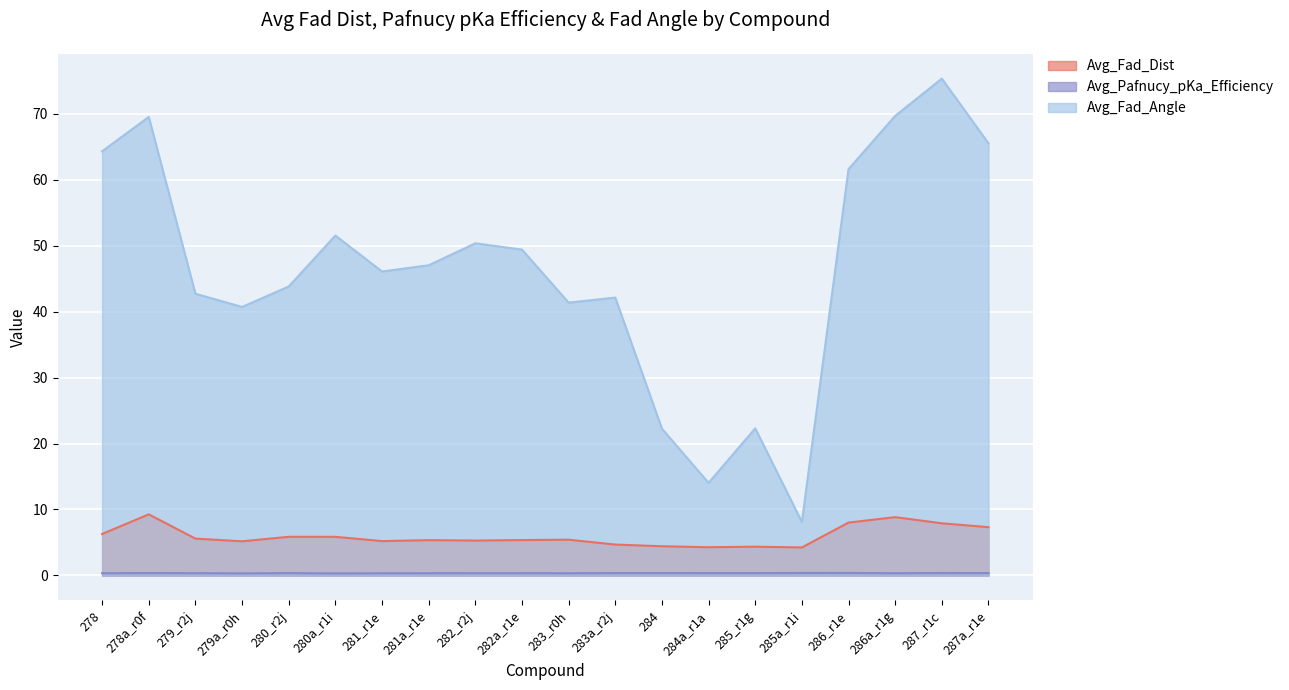

Between 286_r1e and 287a_r1e, which series saw the biggest shift?

Avg_Fad_Angle